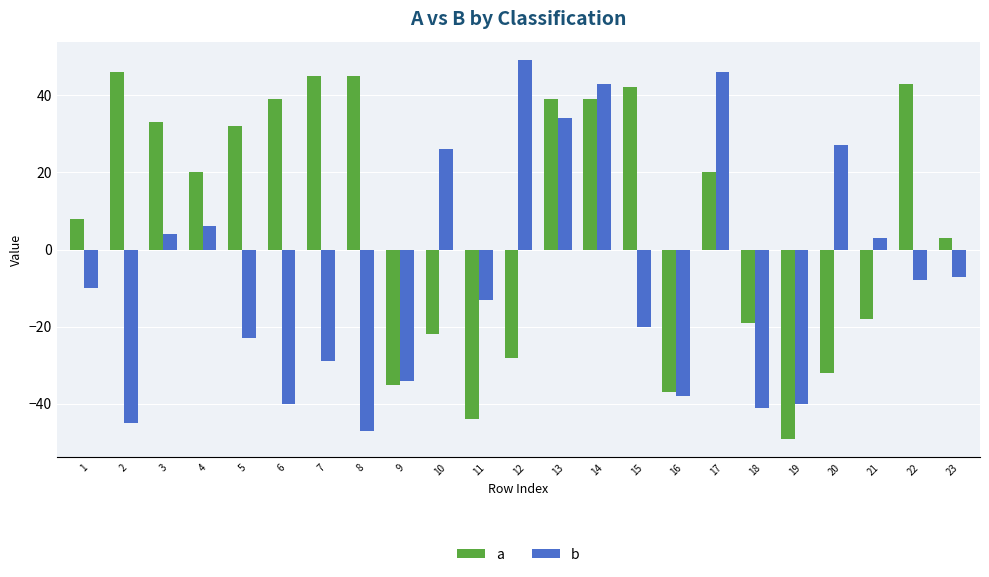

Count the number of categories in the chart.

23